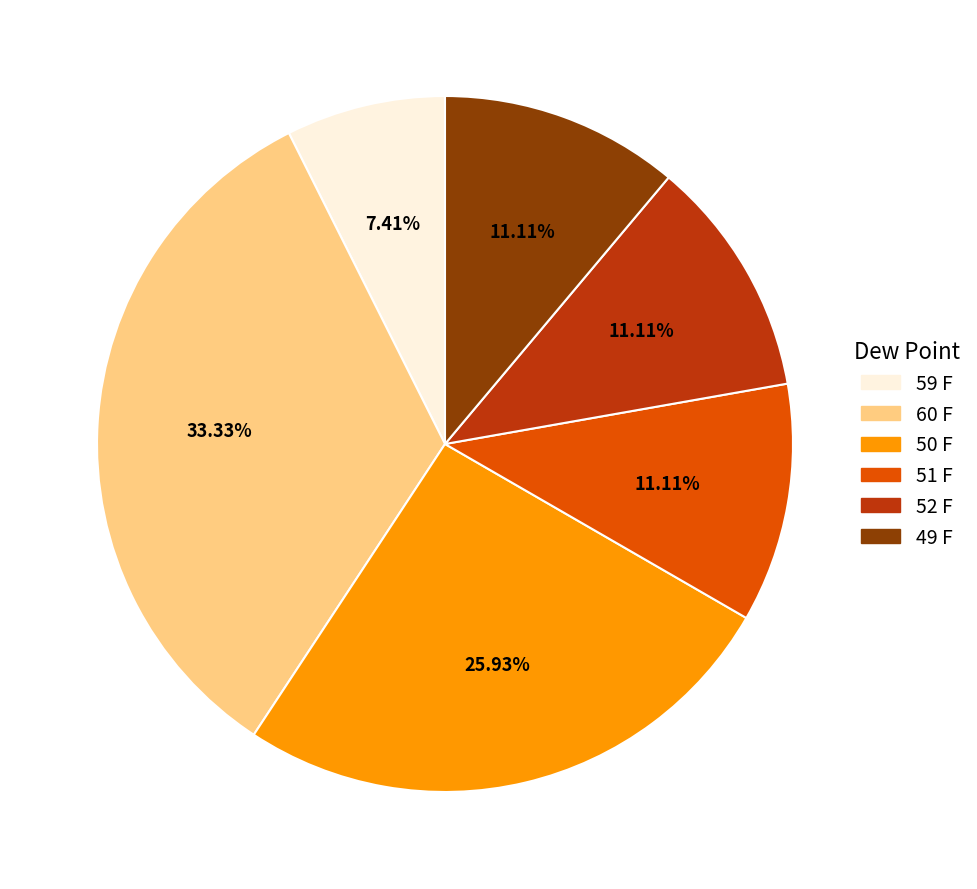

What is the total percentage of 59 F and 50 F?

33.3%